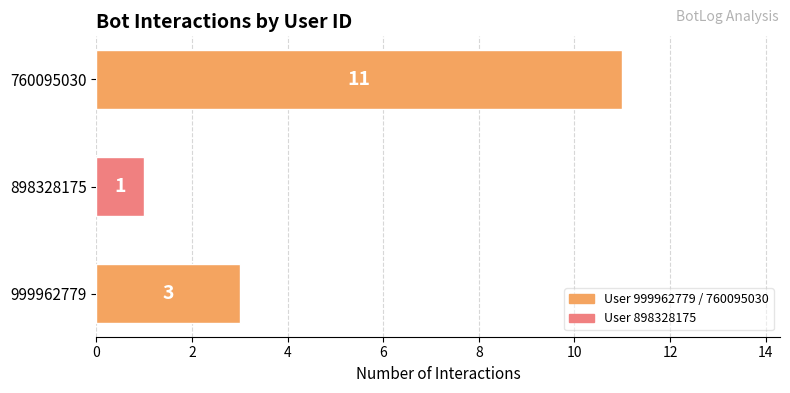

Reading bottom to top, list all the values displayed in this chart.

3	1	11